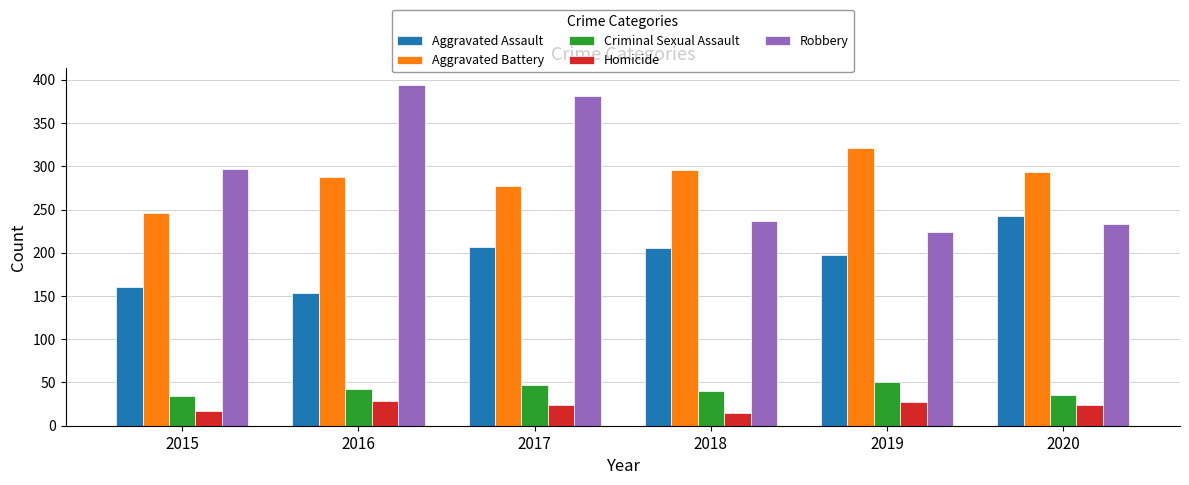

At which label does Aggravated Assault reach its peak?

2020